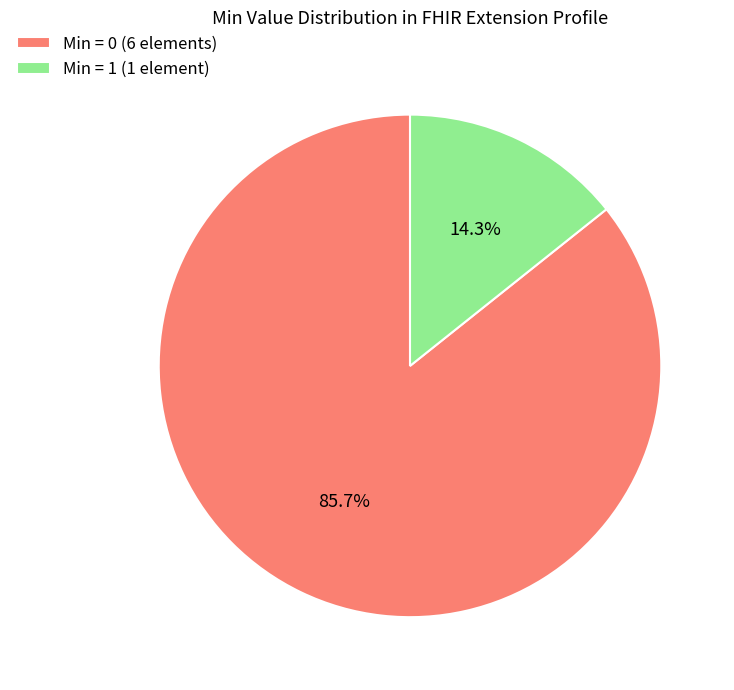

Between Min = 1 (1 element) and Min = 0 (6 elements), which is larger?

Min = 0 (6 elements)